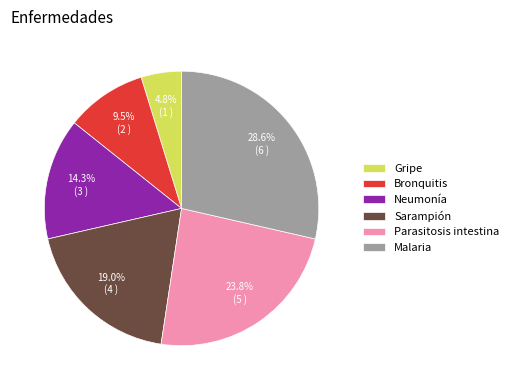

Is it true that Parasitosis intestina is 24% of the pie?

True